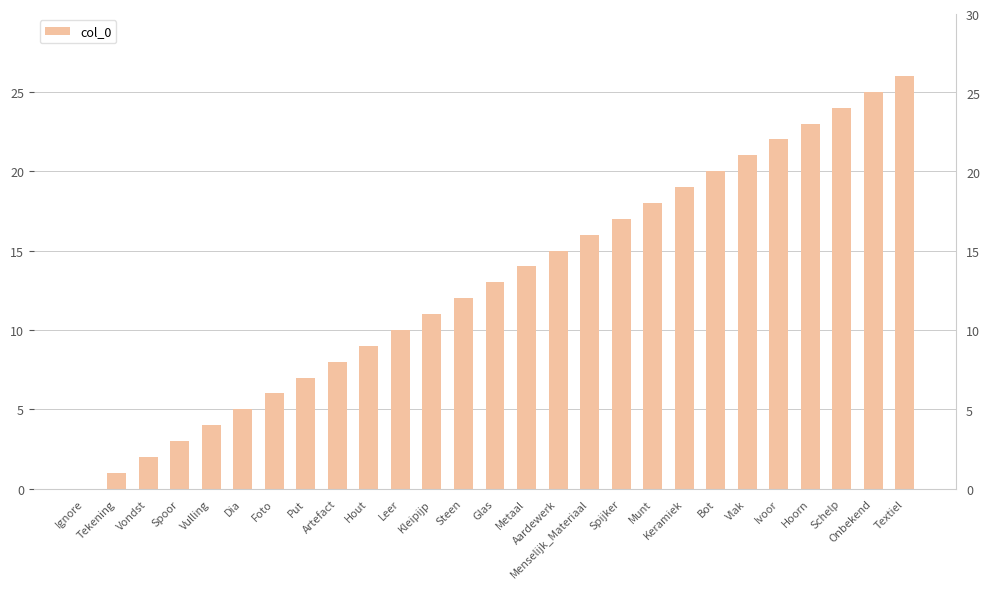

What is the change in value from Vondst to Kleipijp?

+9